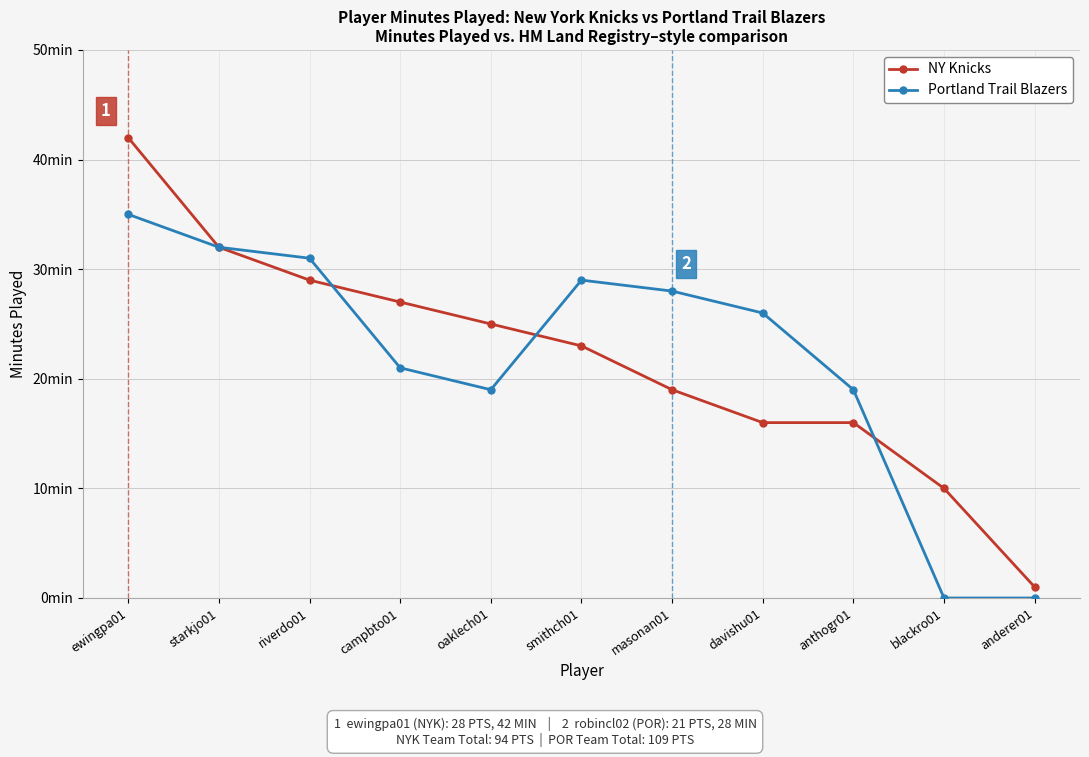

Reading left to right, transcribe all the data shown in this chart.

NY Knicks: ewingpa01=42	starkjo01=32	riverdo01=29	campbto01=27	oaklech01=25	smithch01=23	masonan01=19	davishu01=16	anthogr01=16	blackro01=10	anderer01=1
Portland Trail Blazers: ewingpa01=35	starkjo01=32	riverdo01=31	campbto01=21	oaklech01=19	smithch01=29	masonan01=28	davishu01=26	anthogr01=19	blackro01=0	anderer01=0